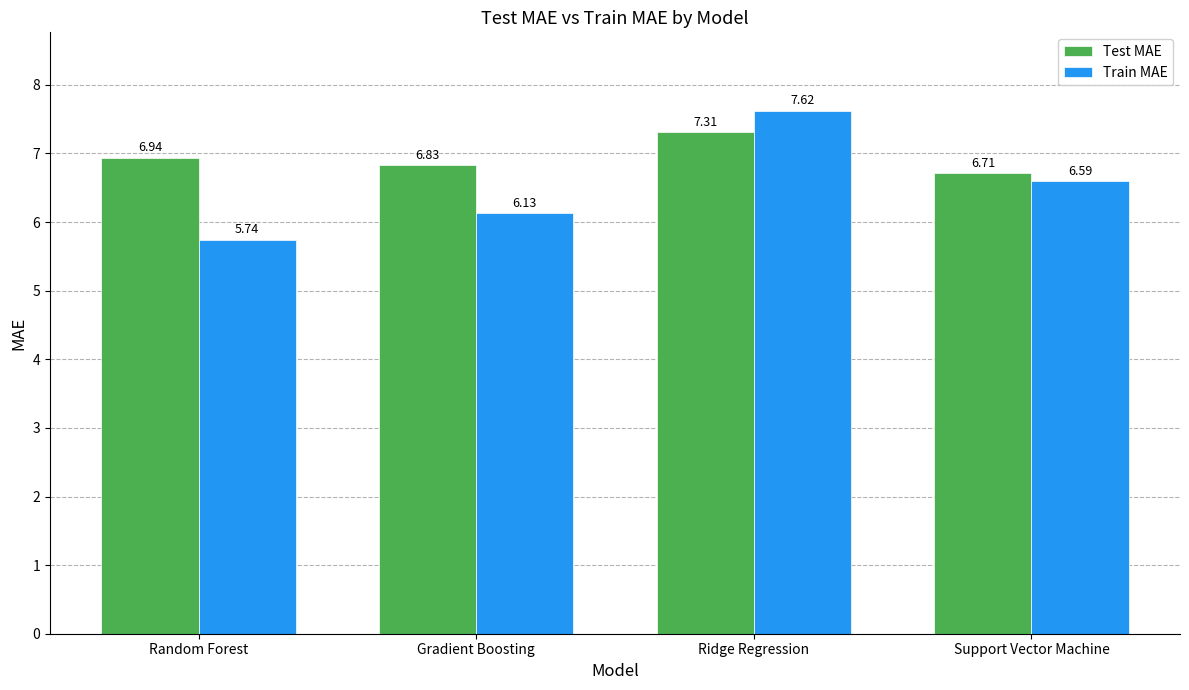

At which label does Train MAE reach its peak?

Ridge Regression